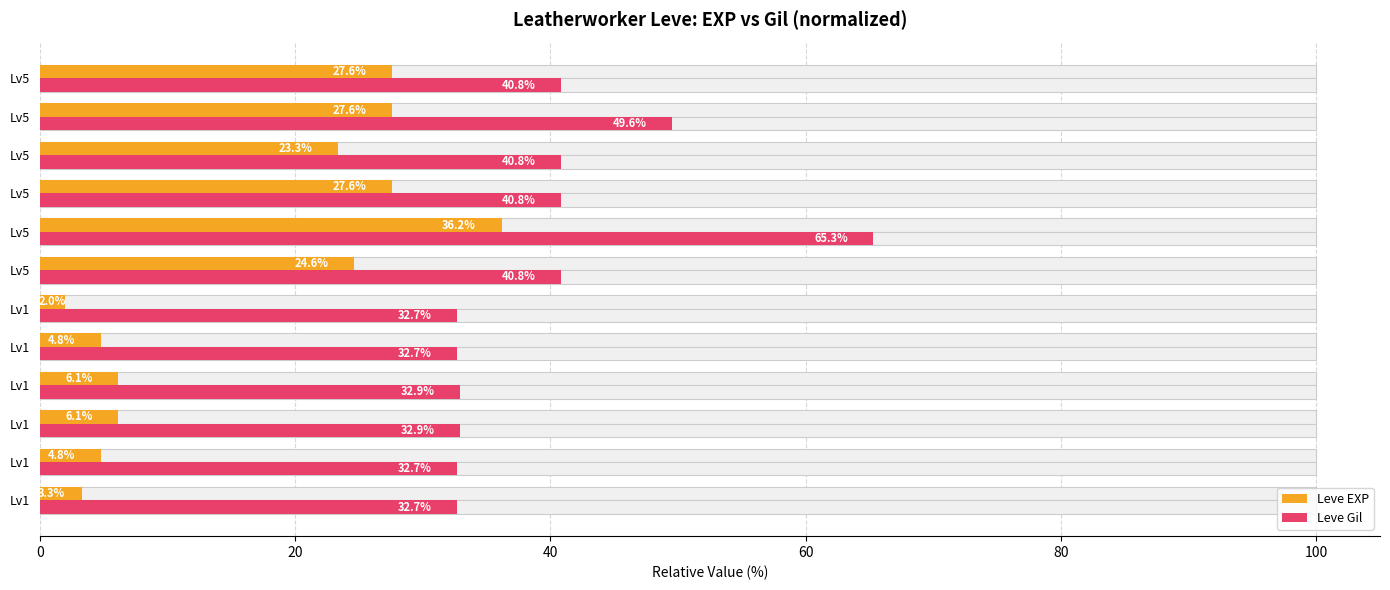

What is the greatest value displayed?

65.3